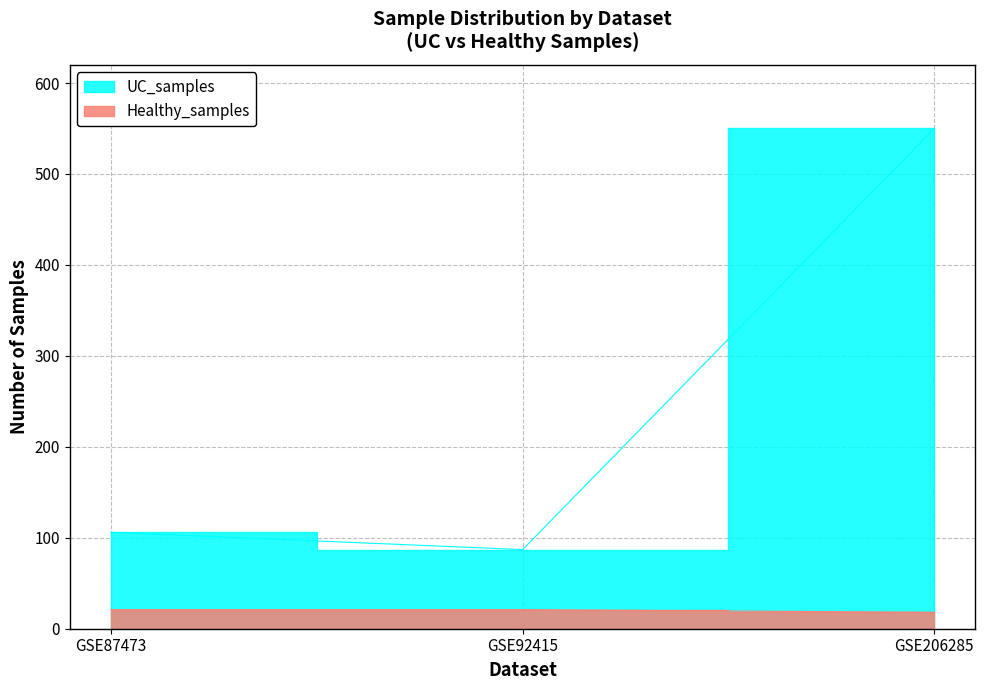

At how many categories does at least one series exceed 477?

1